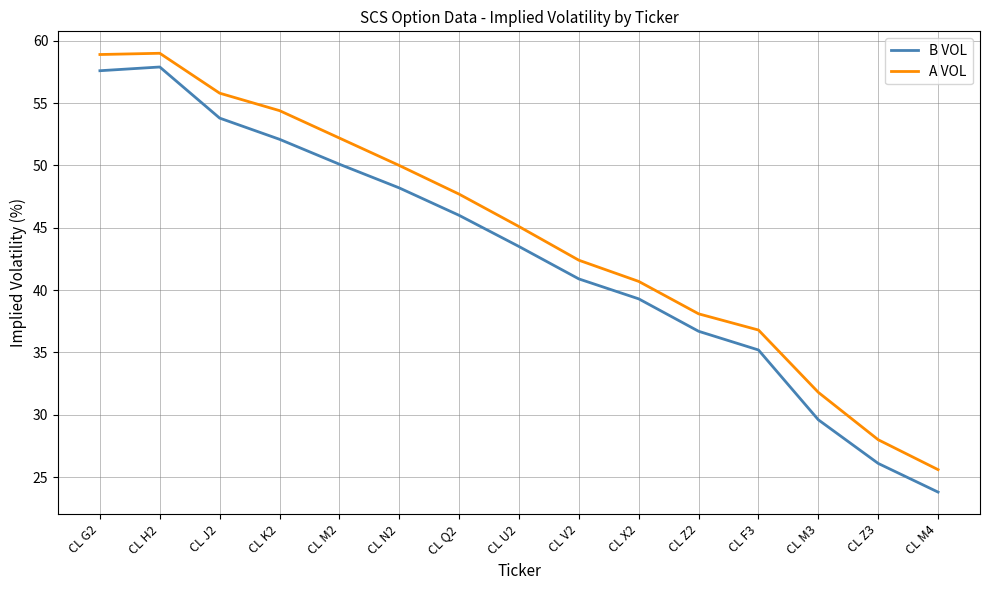

What is the approximate value of A VOL at CL J2?

55.8